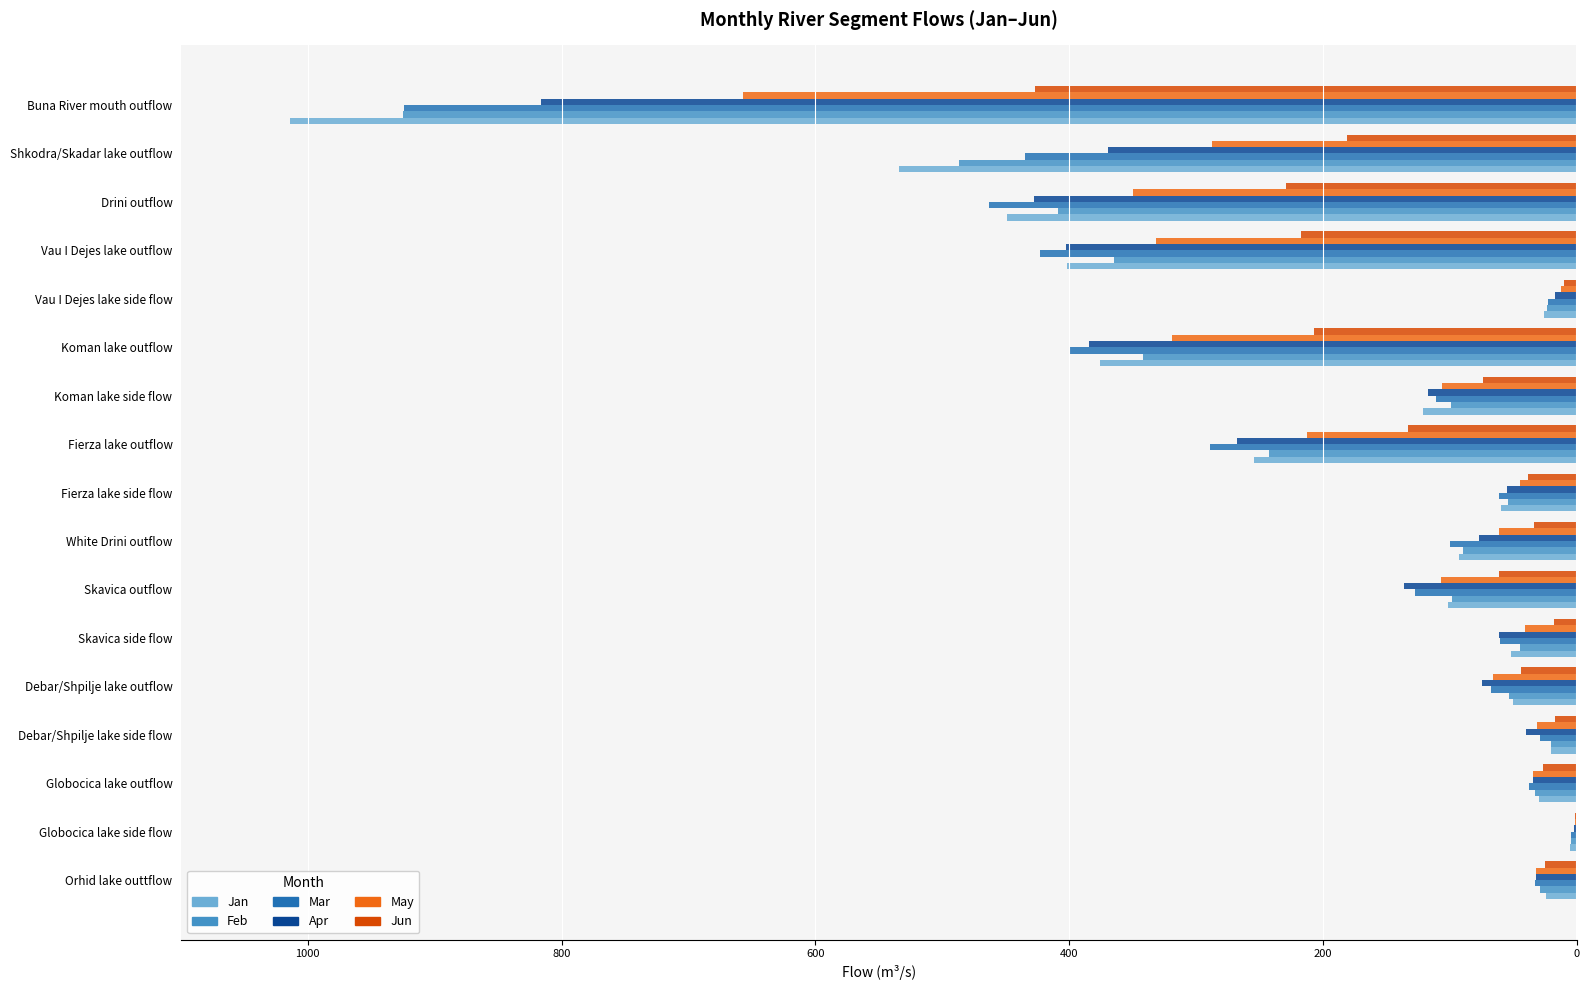

What are all the series names shown in the legend?

Jan, Feb, Mar, Apr, May, Jun